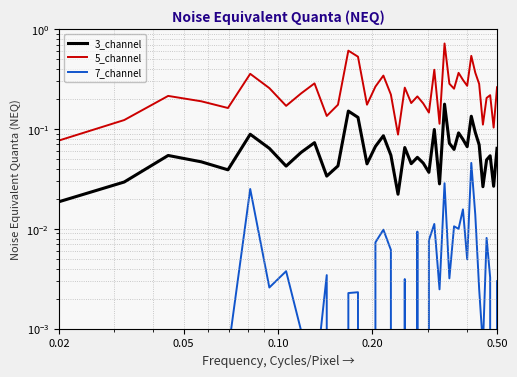

True or false: 7_channel and 5_channel intersect in this chart.

False